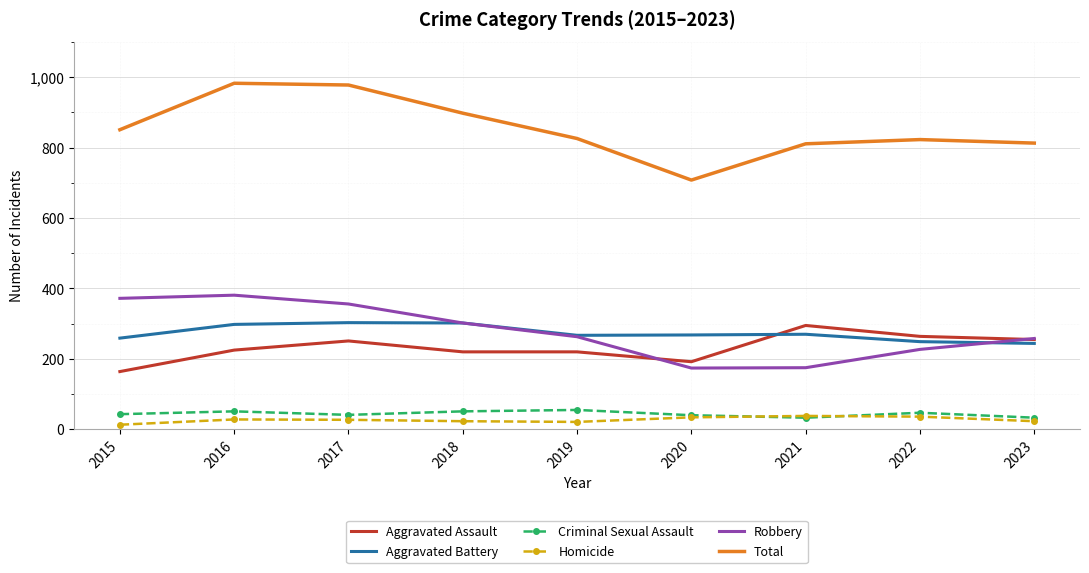

At which label does Aggravated Assault reach its minimum?

2015